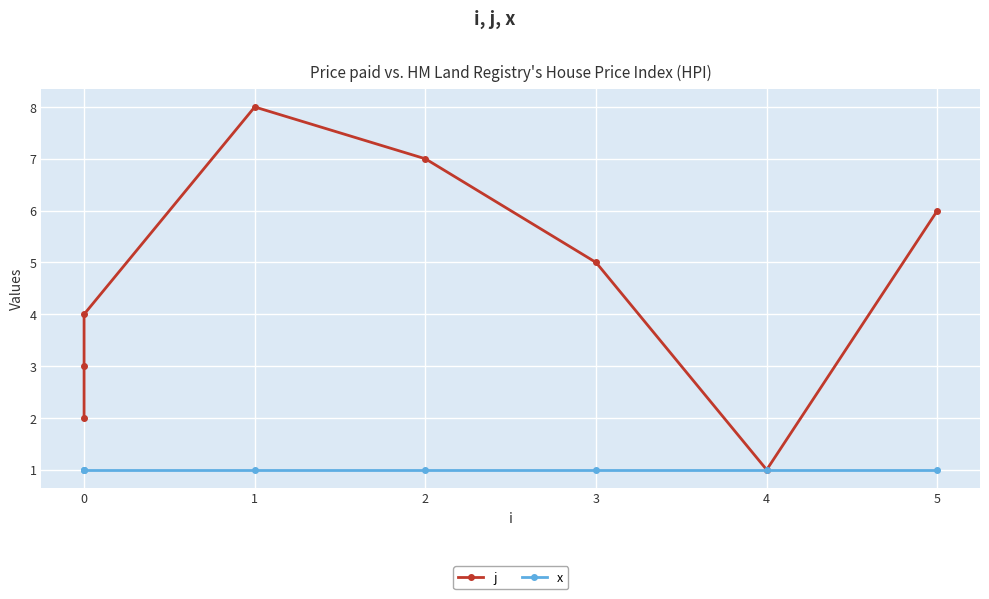

How many lines are shown in the chart?

2